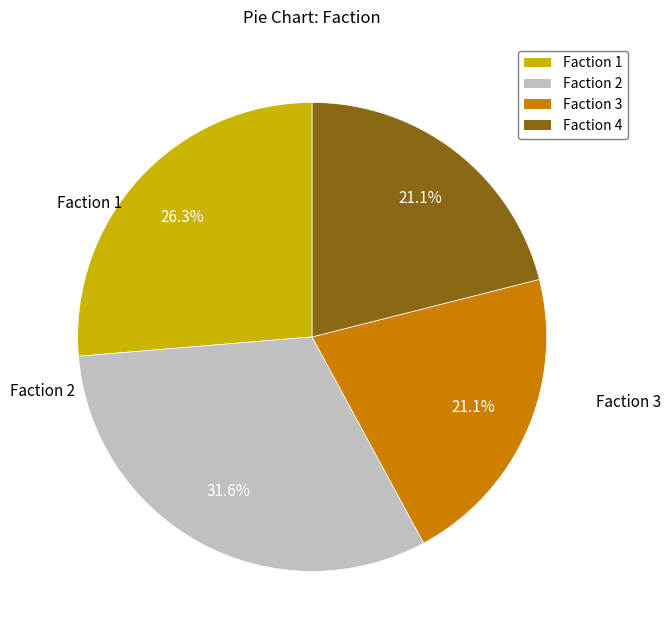

To the nearest percent, what is the average slice percentage?

25%